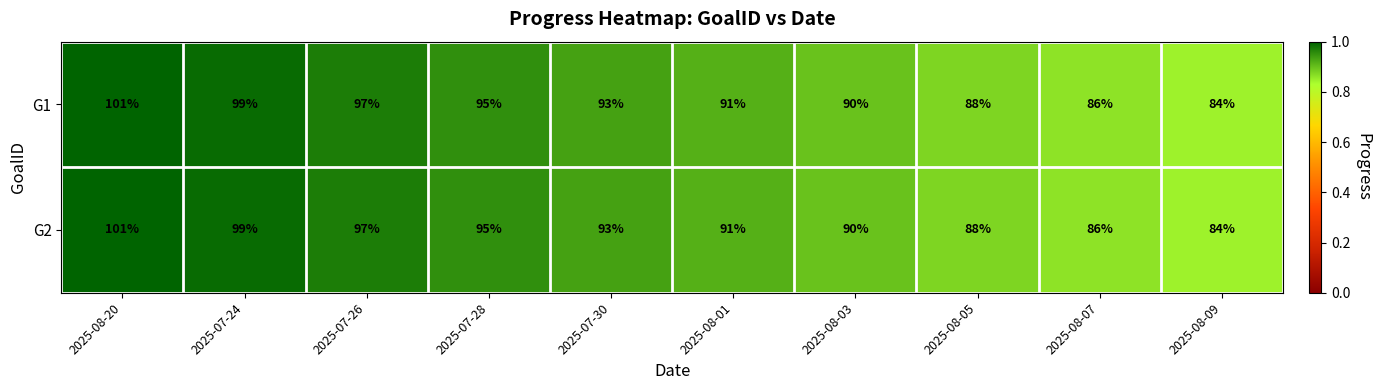

The value of G1 at 2025-07-30 is 93. True or false?

True